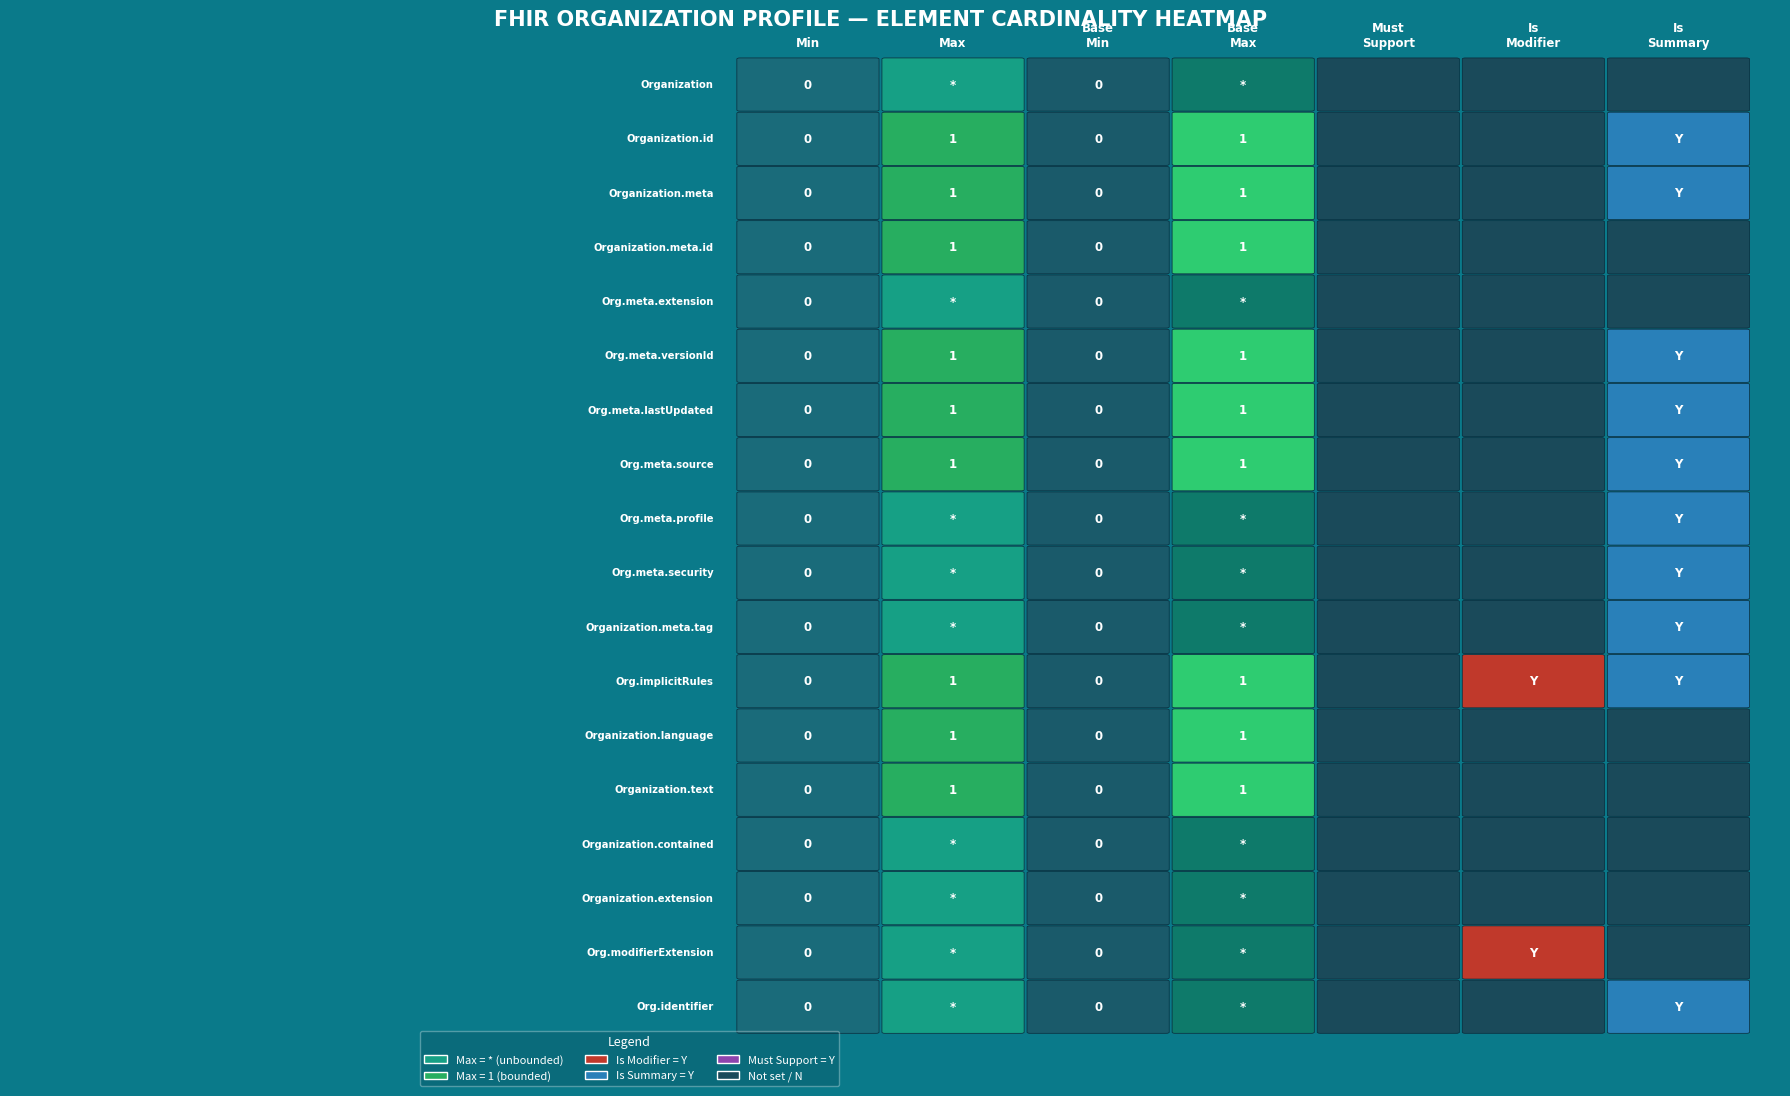

Which series has the widest spread of values?

Organization.meta.profile